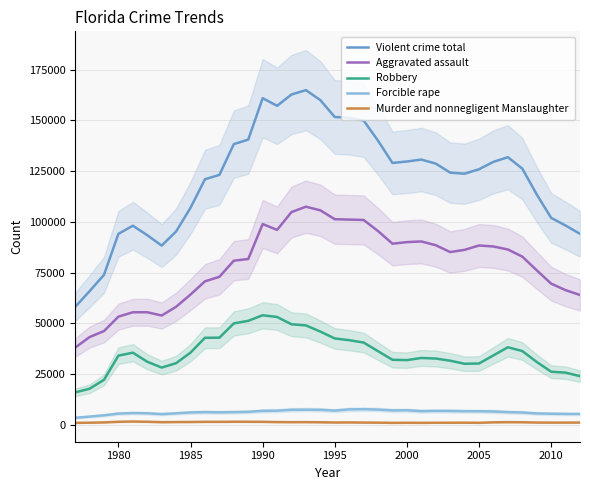

What is the highest value of the Robbery series?

53928